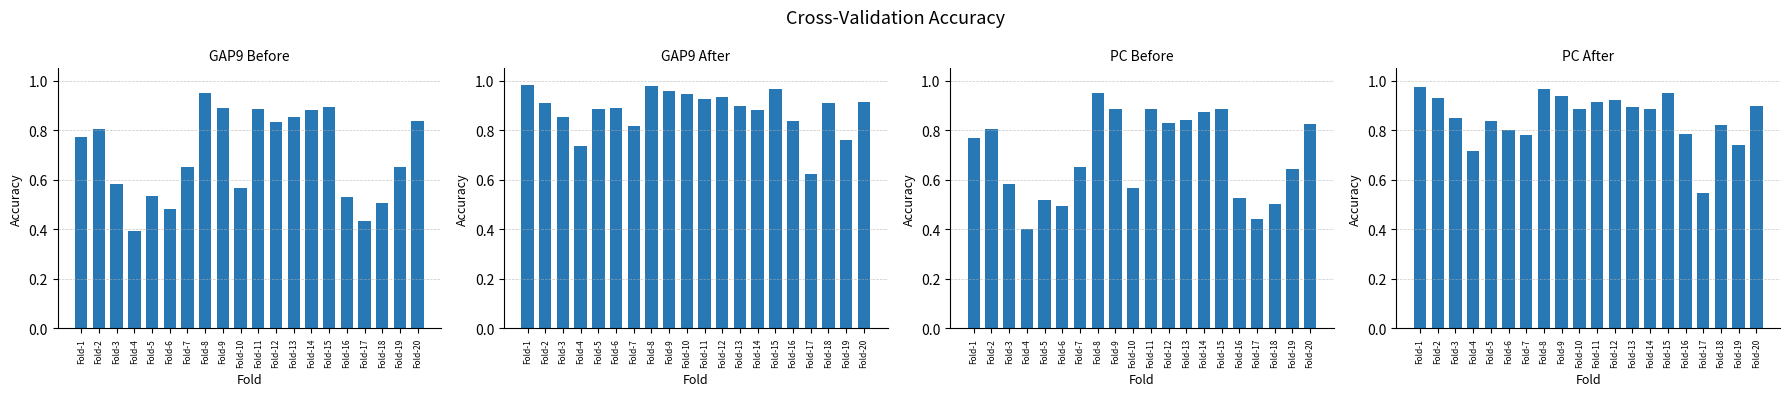

How many bars are there in total?

80